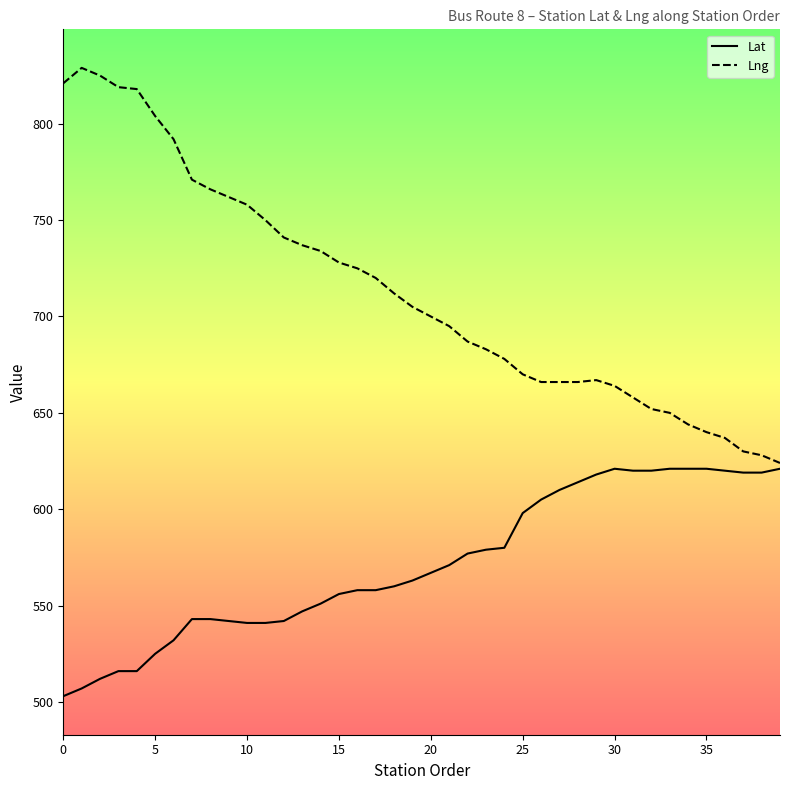

True or false: Lat and Lng intersect in this chart.

False